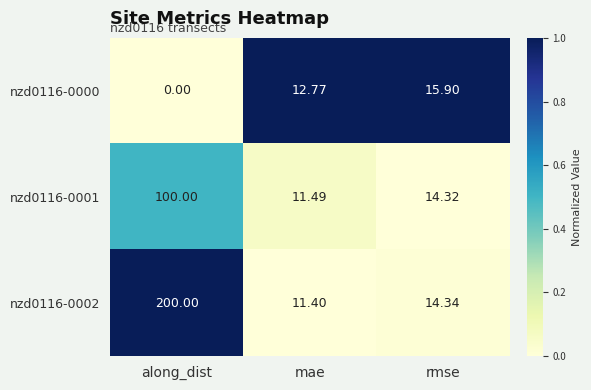

Which label corresponds to the largest value in the chart?

along_dist